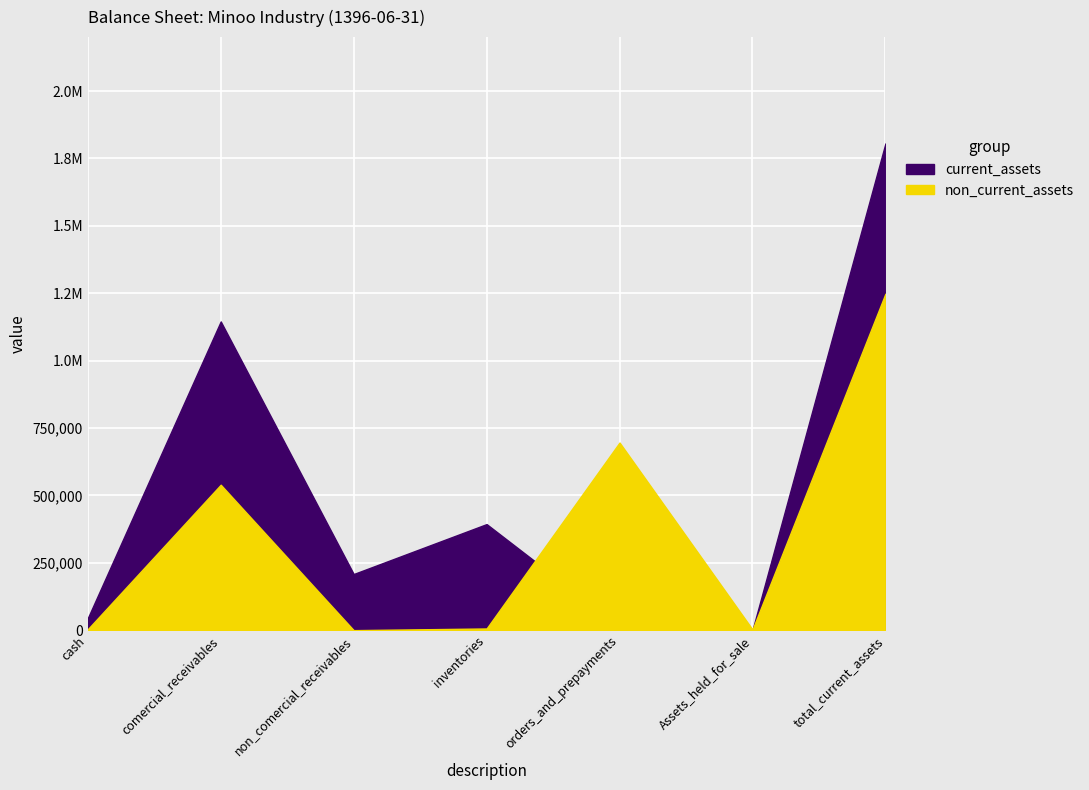

What is the sum of all non_current_assets values?

2496530